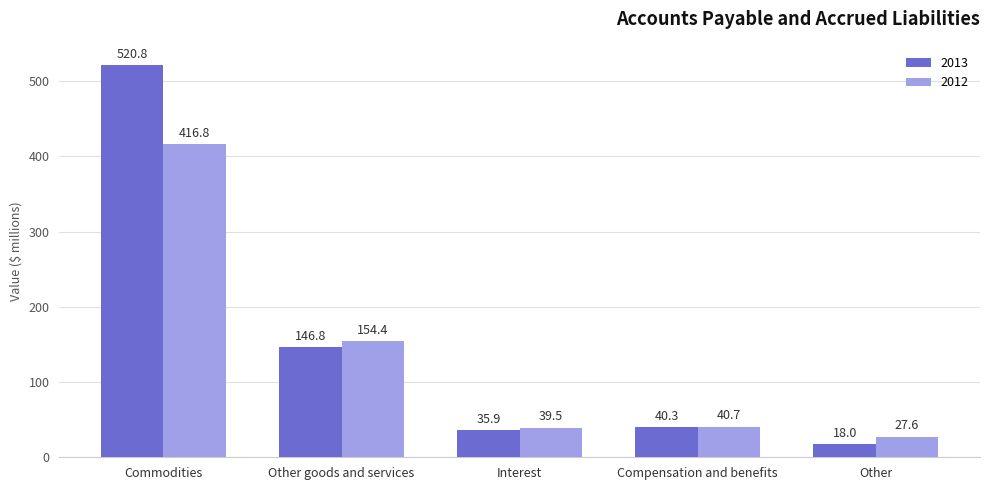

What is the sum of all 2012 values?

679.0